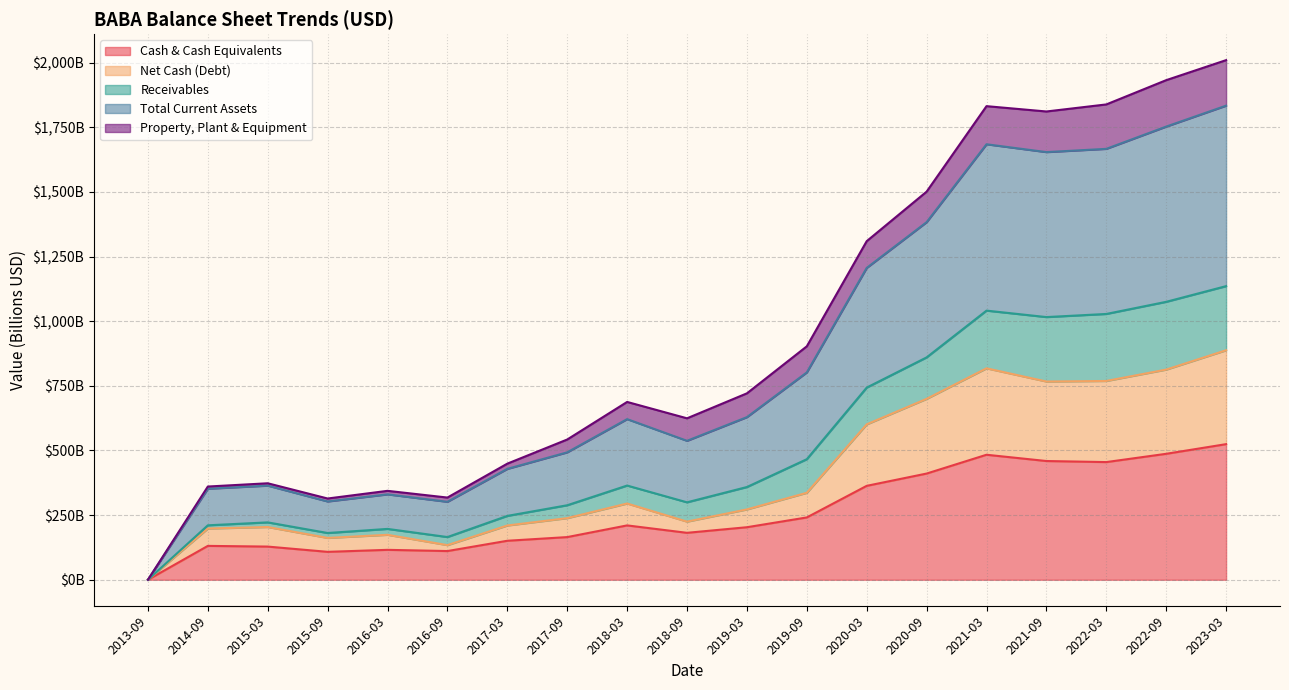

What is the average value of the Cash & Cash Equivalents series?

259.4